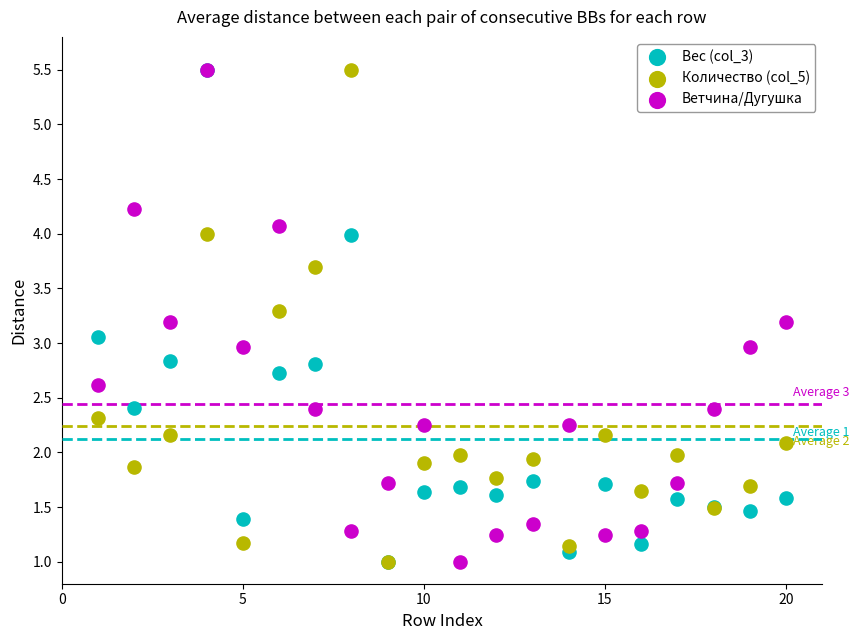

What are all the series names shown in the legend?

Вес (col_3), Количество (col_5), Ветчина/Дугушка